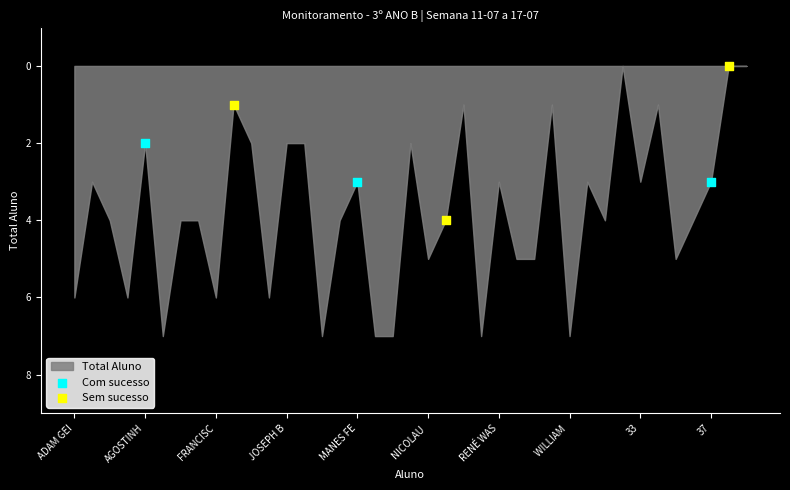

Which series contains the lowest Y value?

Sem sucesso